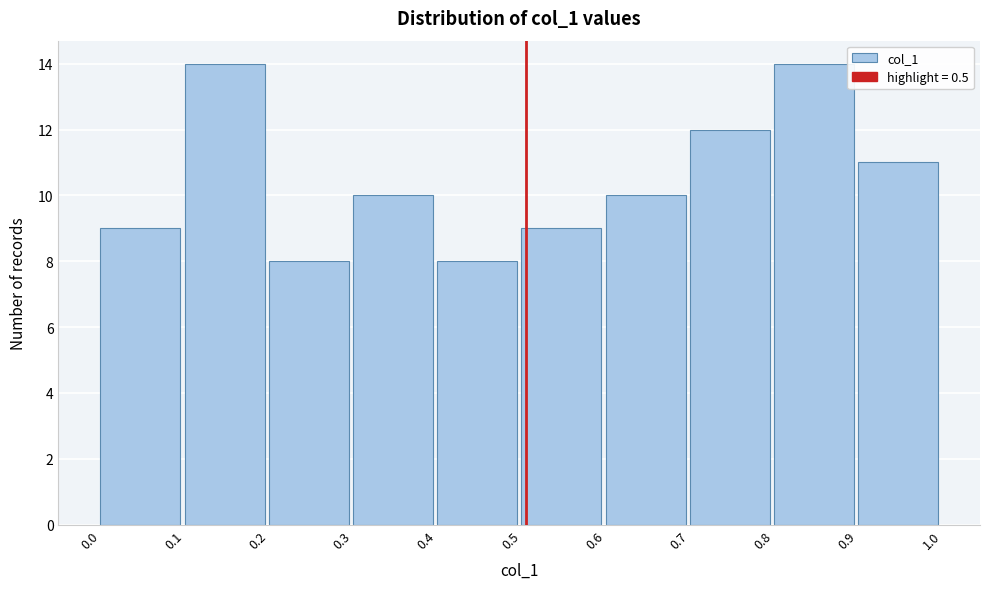

Reading left to right, transcribe all the data shown in this chart.

0.0=9	0.1=14	0.2=8	0.3=10	0.4=8	0.5=9	0.6=10	0.7=12	0.8=14	0.9=11